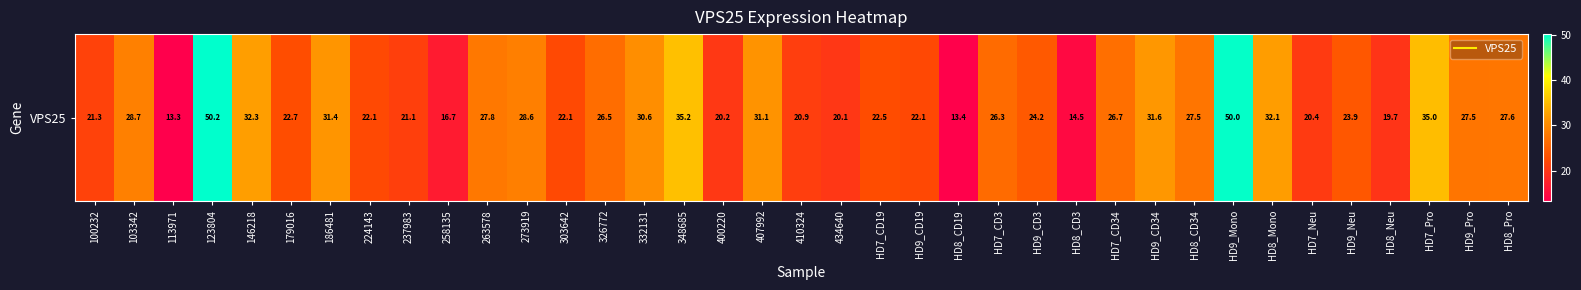

What is the sum of the values at HD8_CD19 and HD8_Neu?

33.2